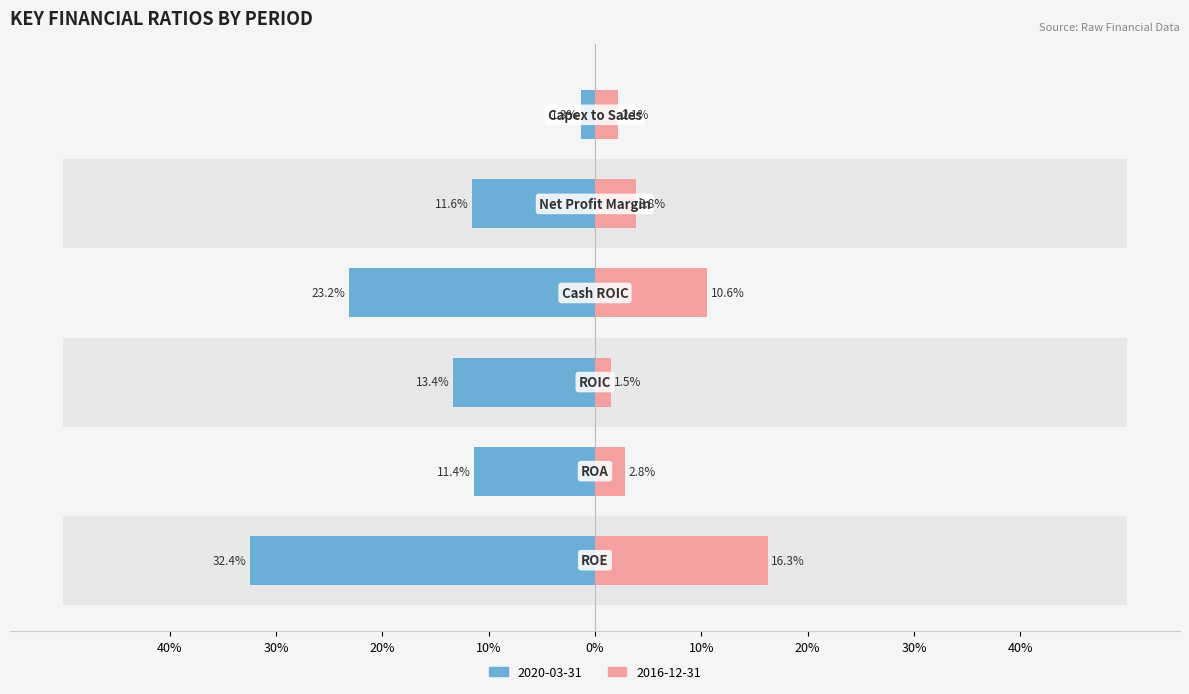

Between ROA and ROE, which is larger?

ROE